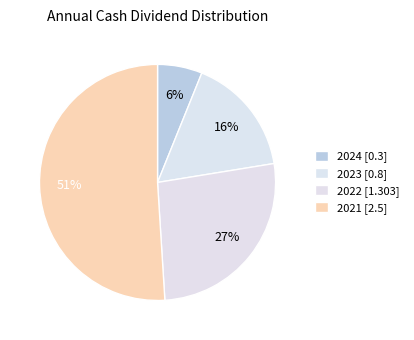

Between 2021 and 2022, which is larger?

2021